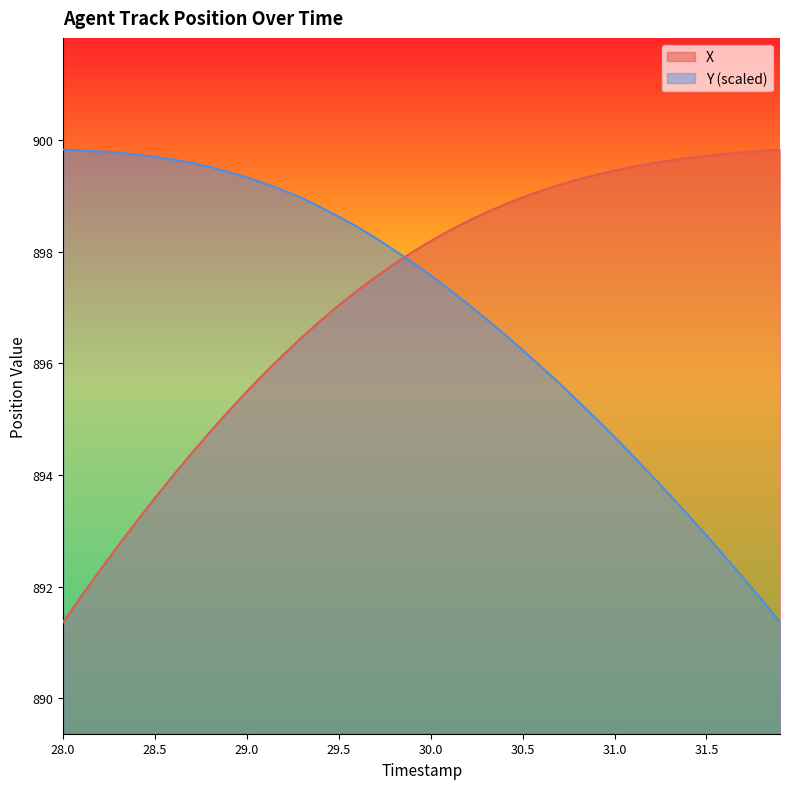

How many values in the X series exceed 898?

20